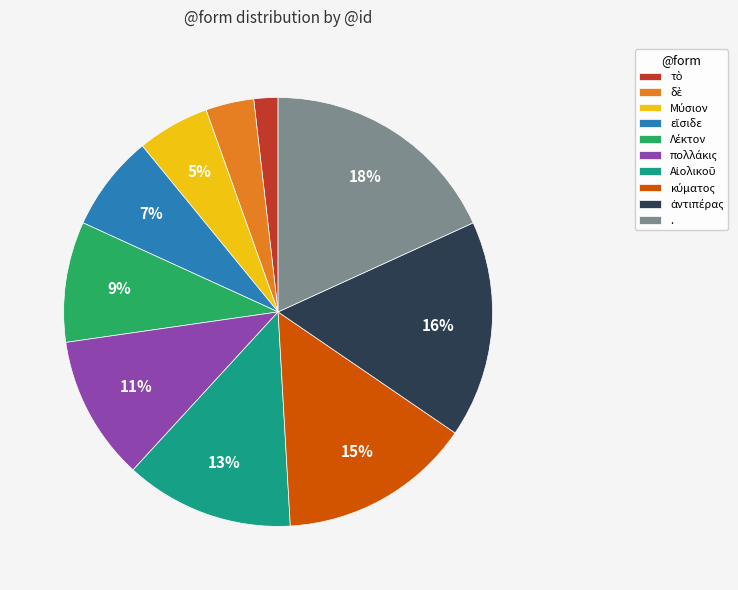

The . slice represents 18% of the pie. True or false?

True